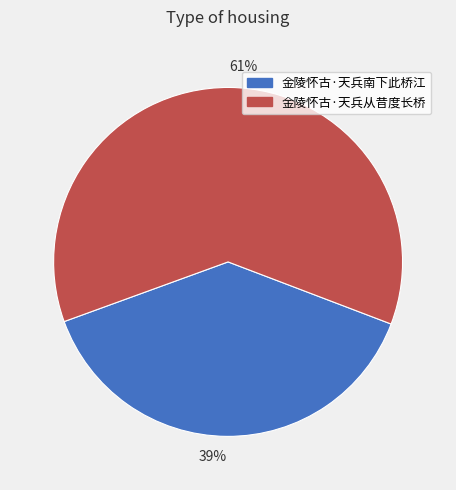

The 39% slice represents 26% of the pie. True or false?

False